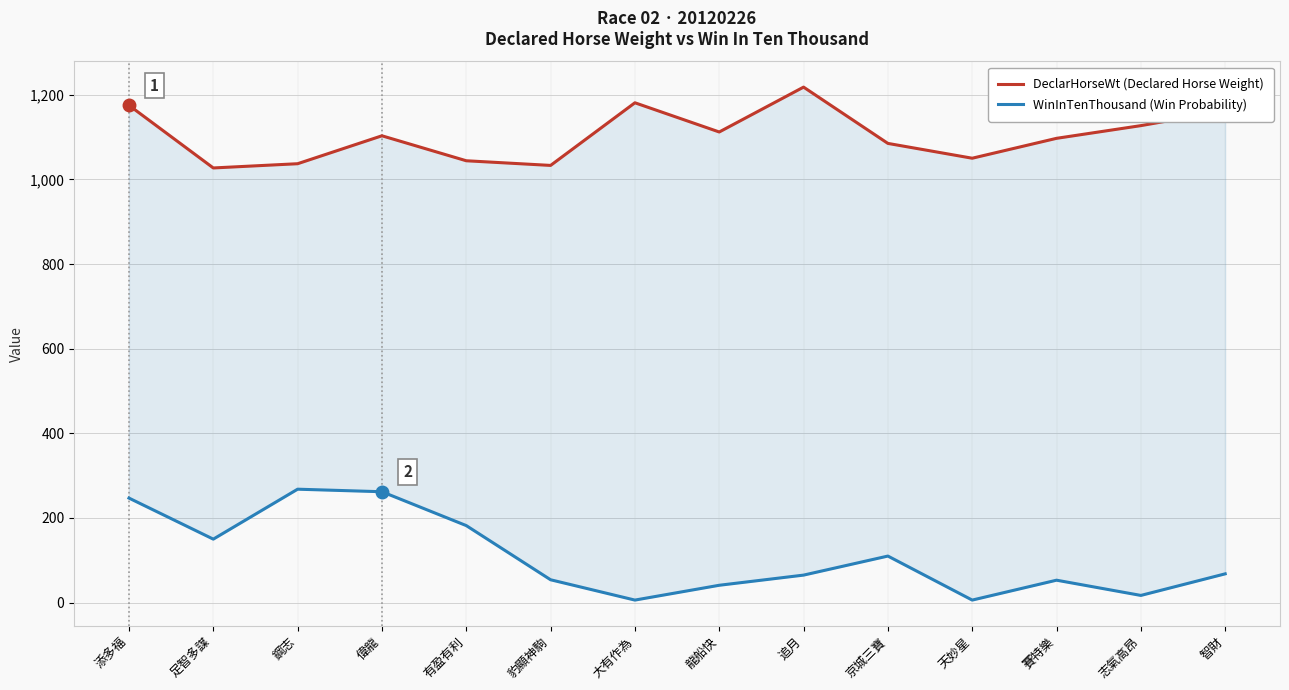

What is the value of the DeclarHorseWt (Declared Horse Weight) point at the 12th from the left?

1097